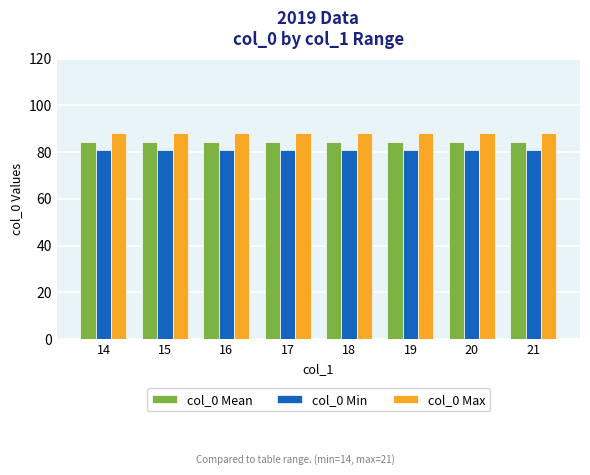

True or false: col_0 Min has a value of 44.7 at 14.

False